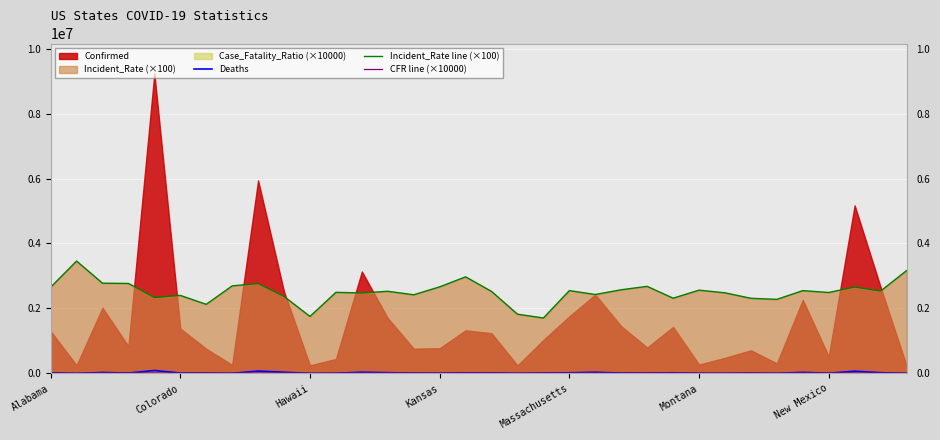

After their last crossing, which series has the higher values: CFR line (×10000) or Deaths?

CFR line (×10000)